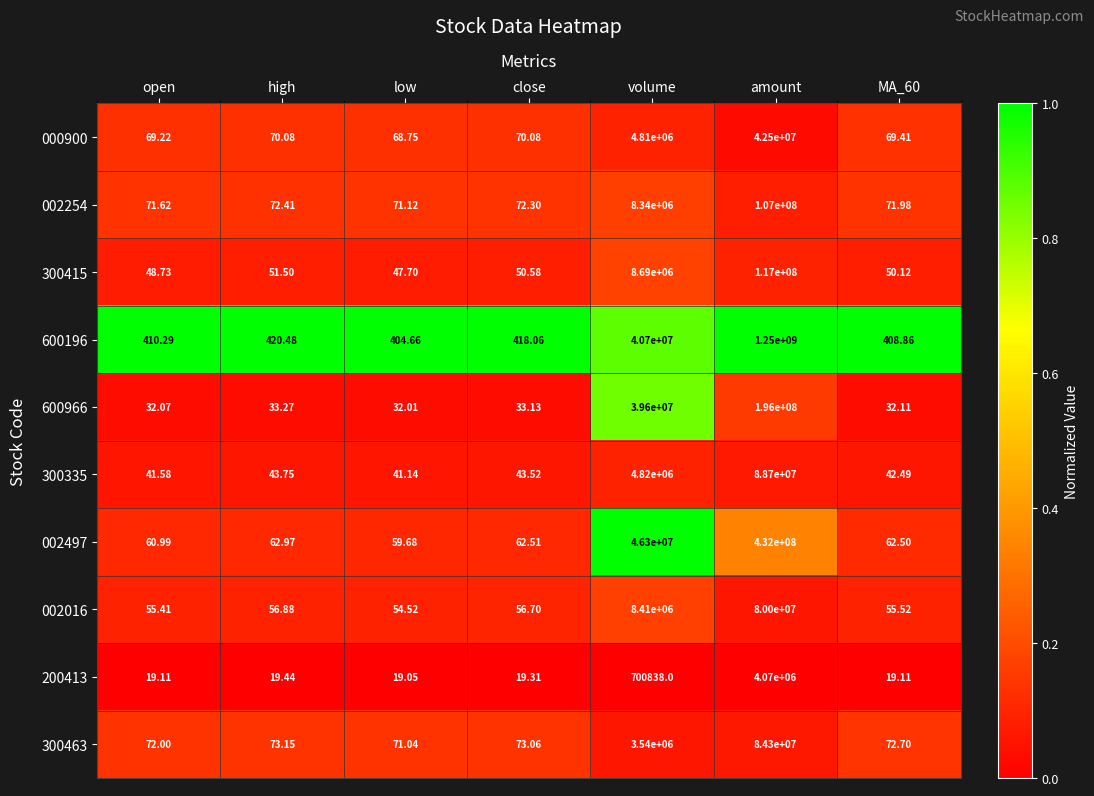

At which category is the sum across all series the highest?

amount